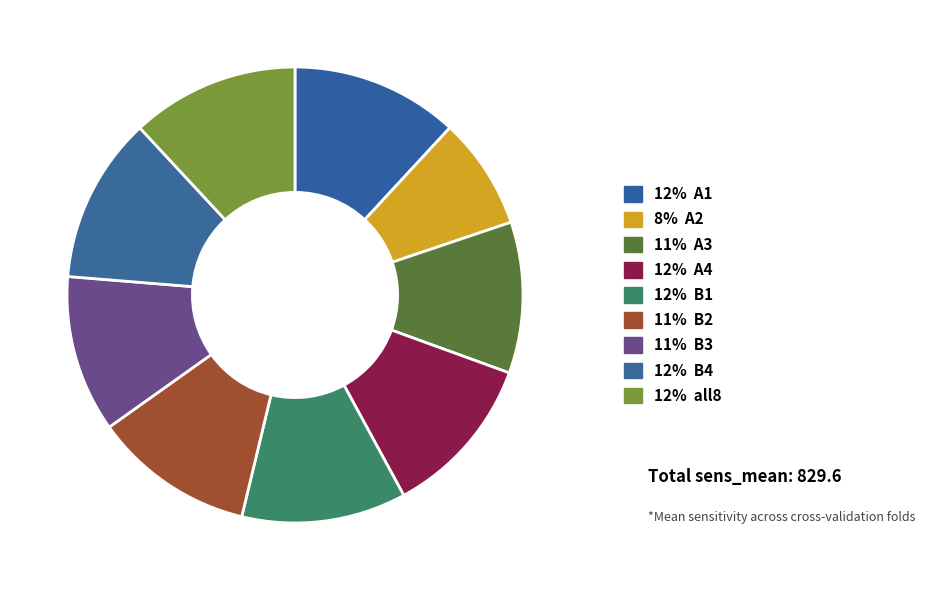

To the nearest percent, what is the difference between the largest and smallest slice percentages?

4%